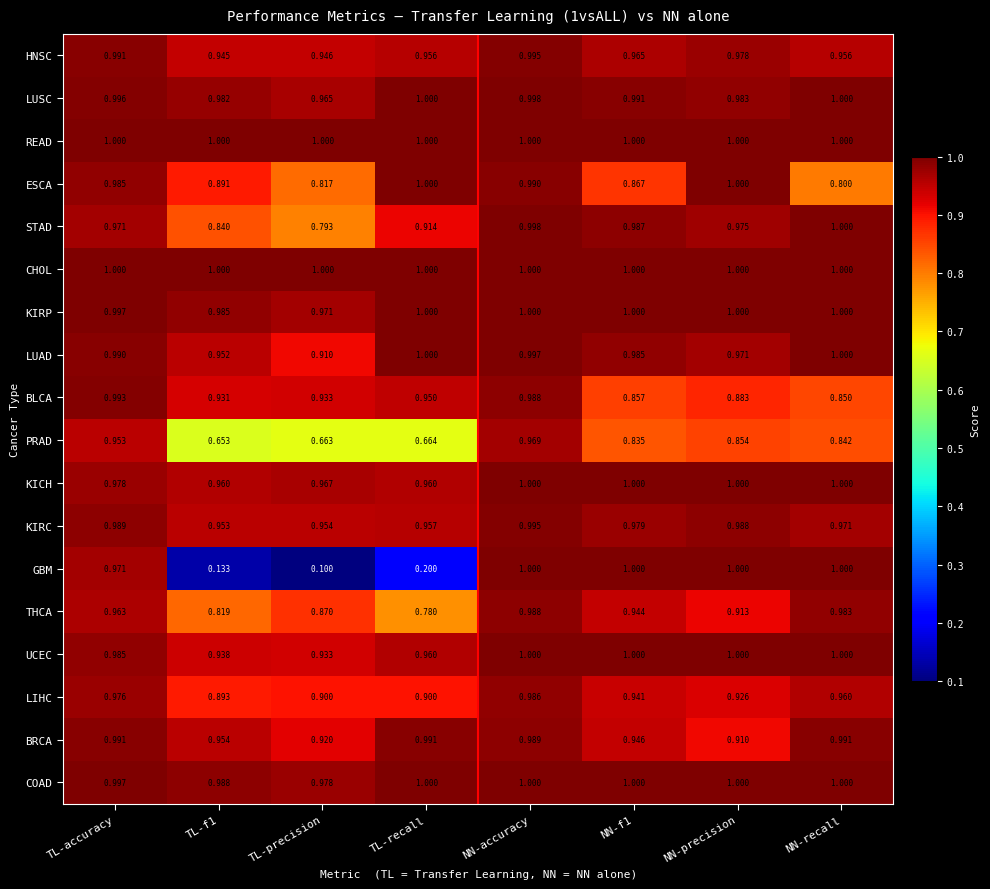

Which category has the highest value in the LIHC series?

NN-accuracy